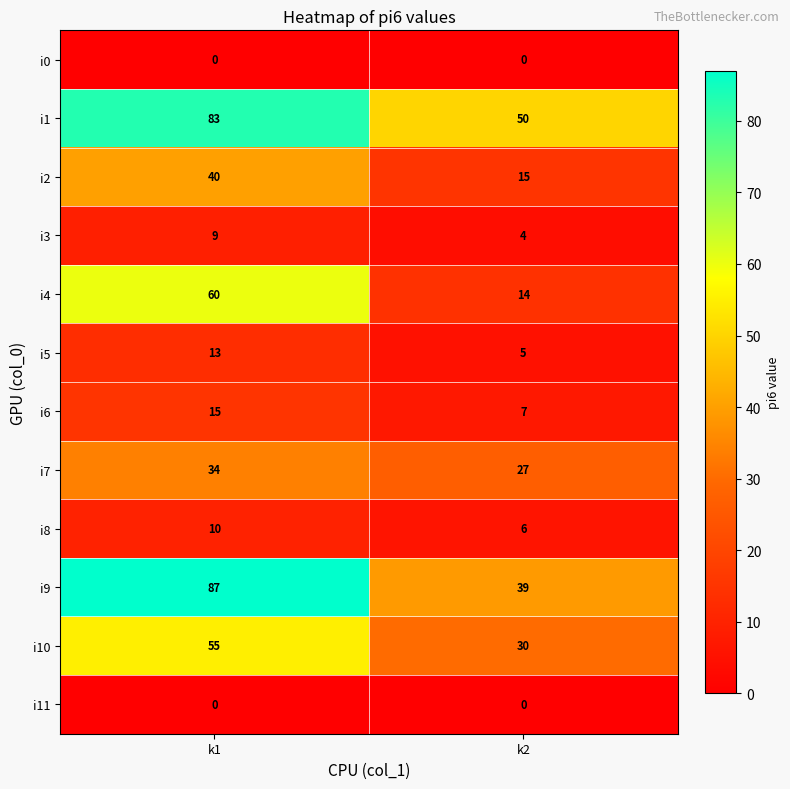

Read the i3 value at k1.

9